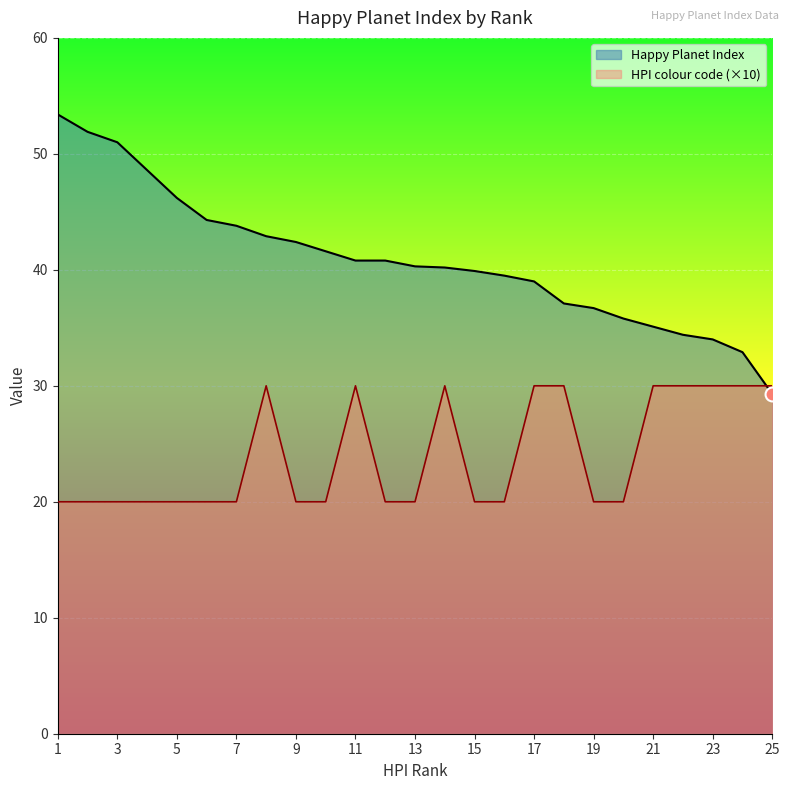

What is the average value of the Happy Planet Index series?

40.9